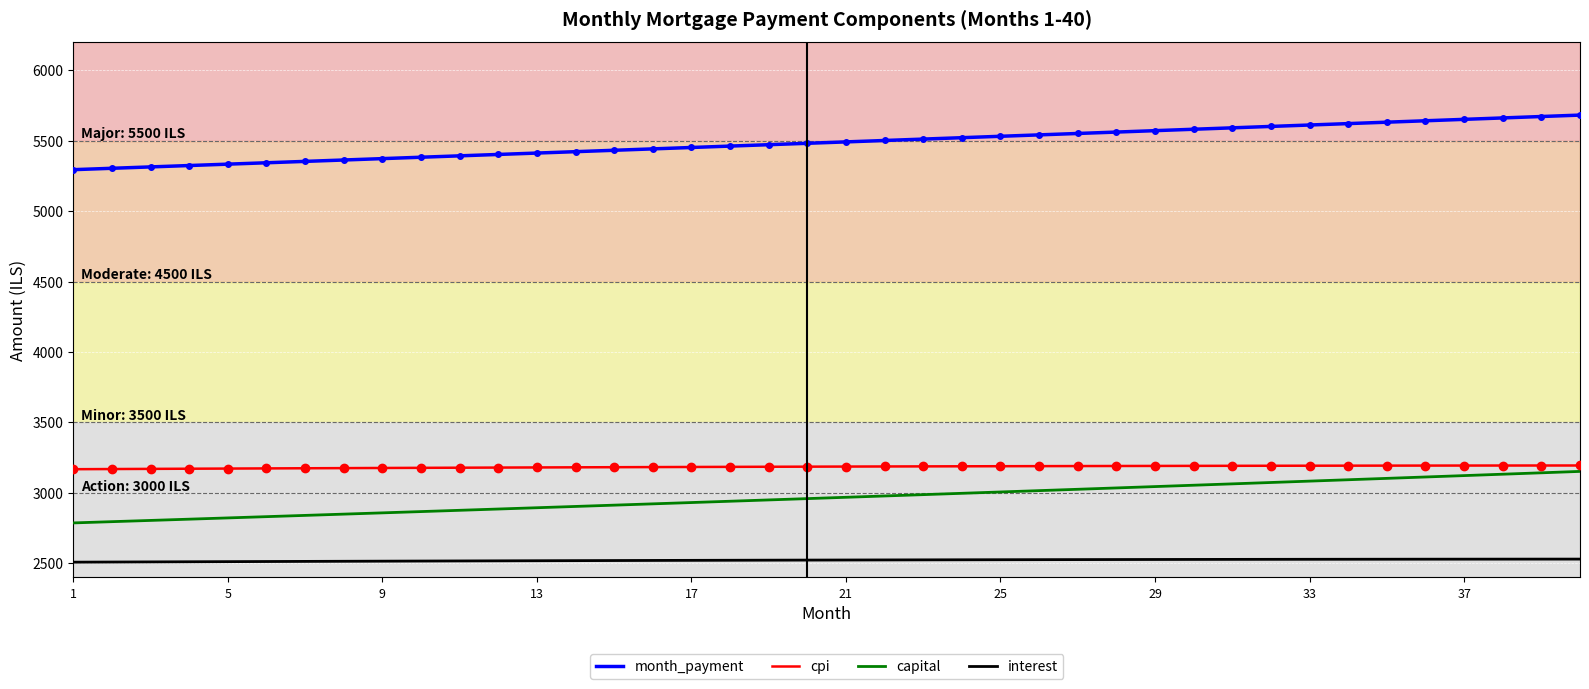

Which series has the widest spread of values?

month_payment